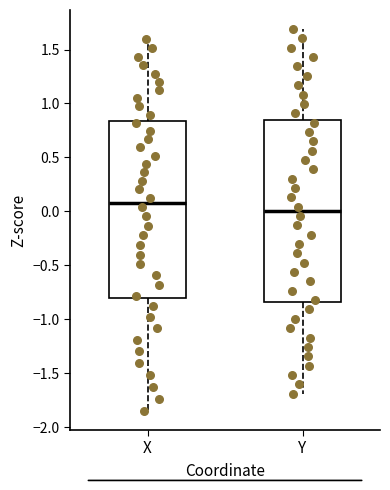

Reading left to right, transcribe this box plot: for each box, give where its median line is, the range the box spans, and where its two whiskers end, as read against the y-axis. The values are not printed on the chart, so give them approximately, as read against the axis.

X: median 0.10, box -0.80 to 0.85, whiskers -1.85 to 1.60
Y: median 0.00, box -0.85 to 0.85, whiskers -1.70 to 1.70